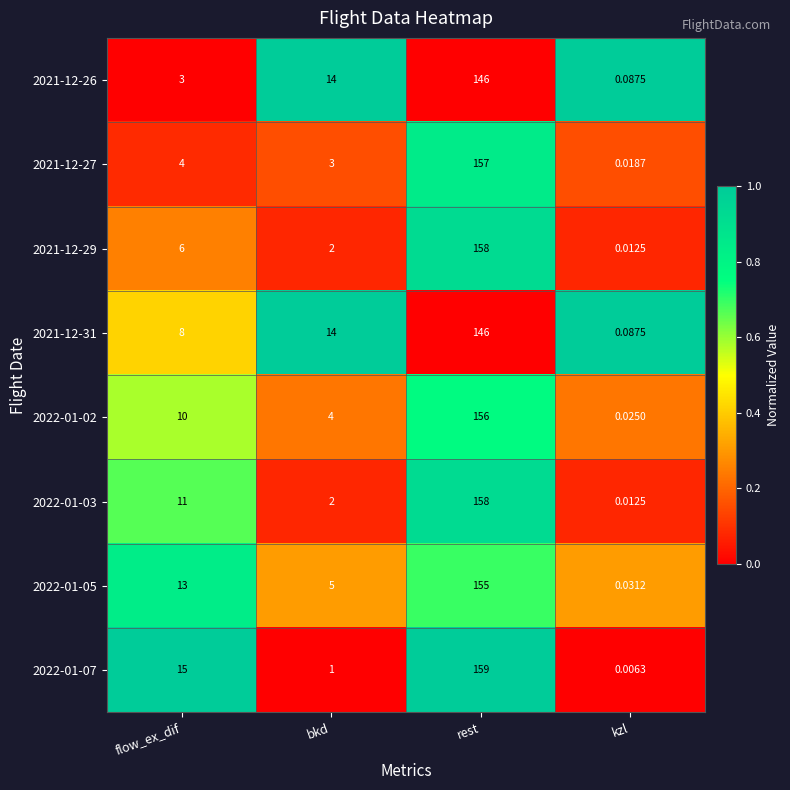

At how many categories does at least one series exceed 0?

4